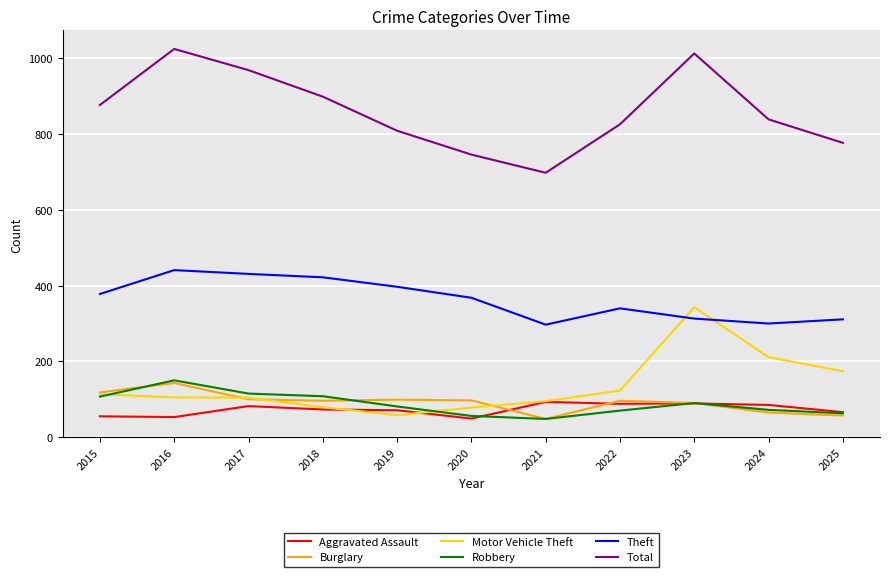

True or false: Theft and Total intersect in this chart.

False